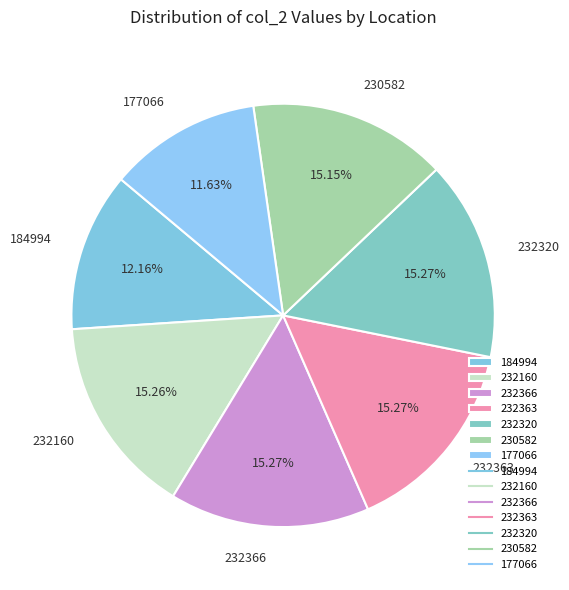

To the nearest percent, what is the difference between the 177066 and 230582 slice percentages?

4%